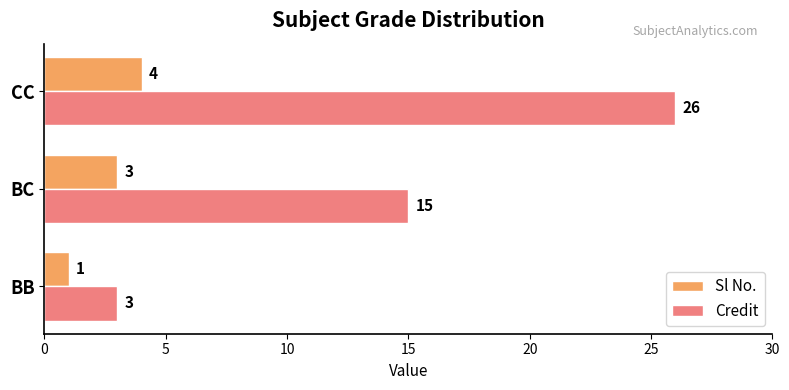

What is the average value of the Credit series?

15